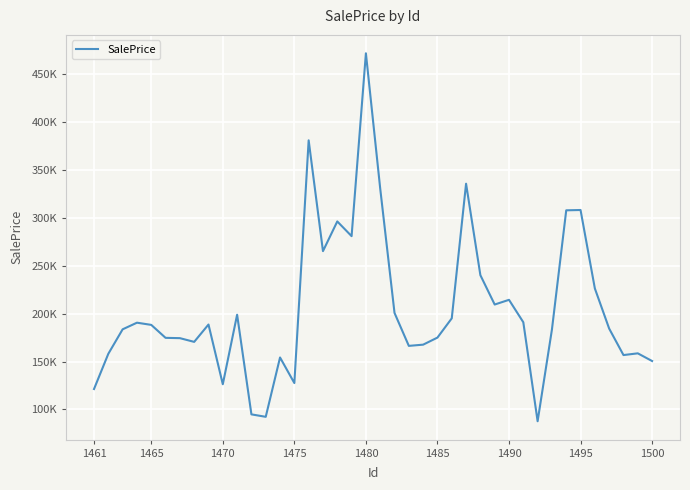

Does the chart have visible grid lines?

Yes